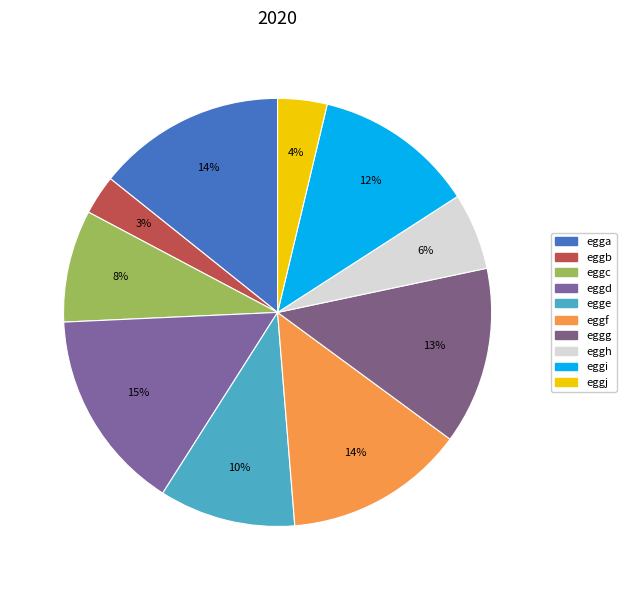

What portion of the pie excludes eggd?

84.7%